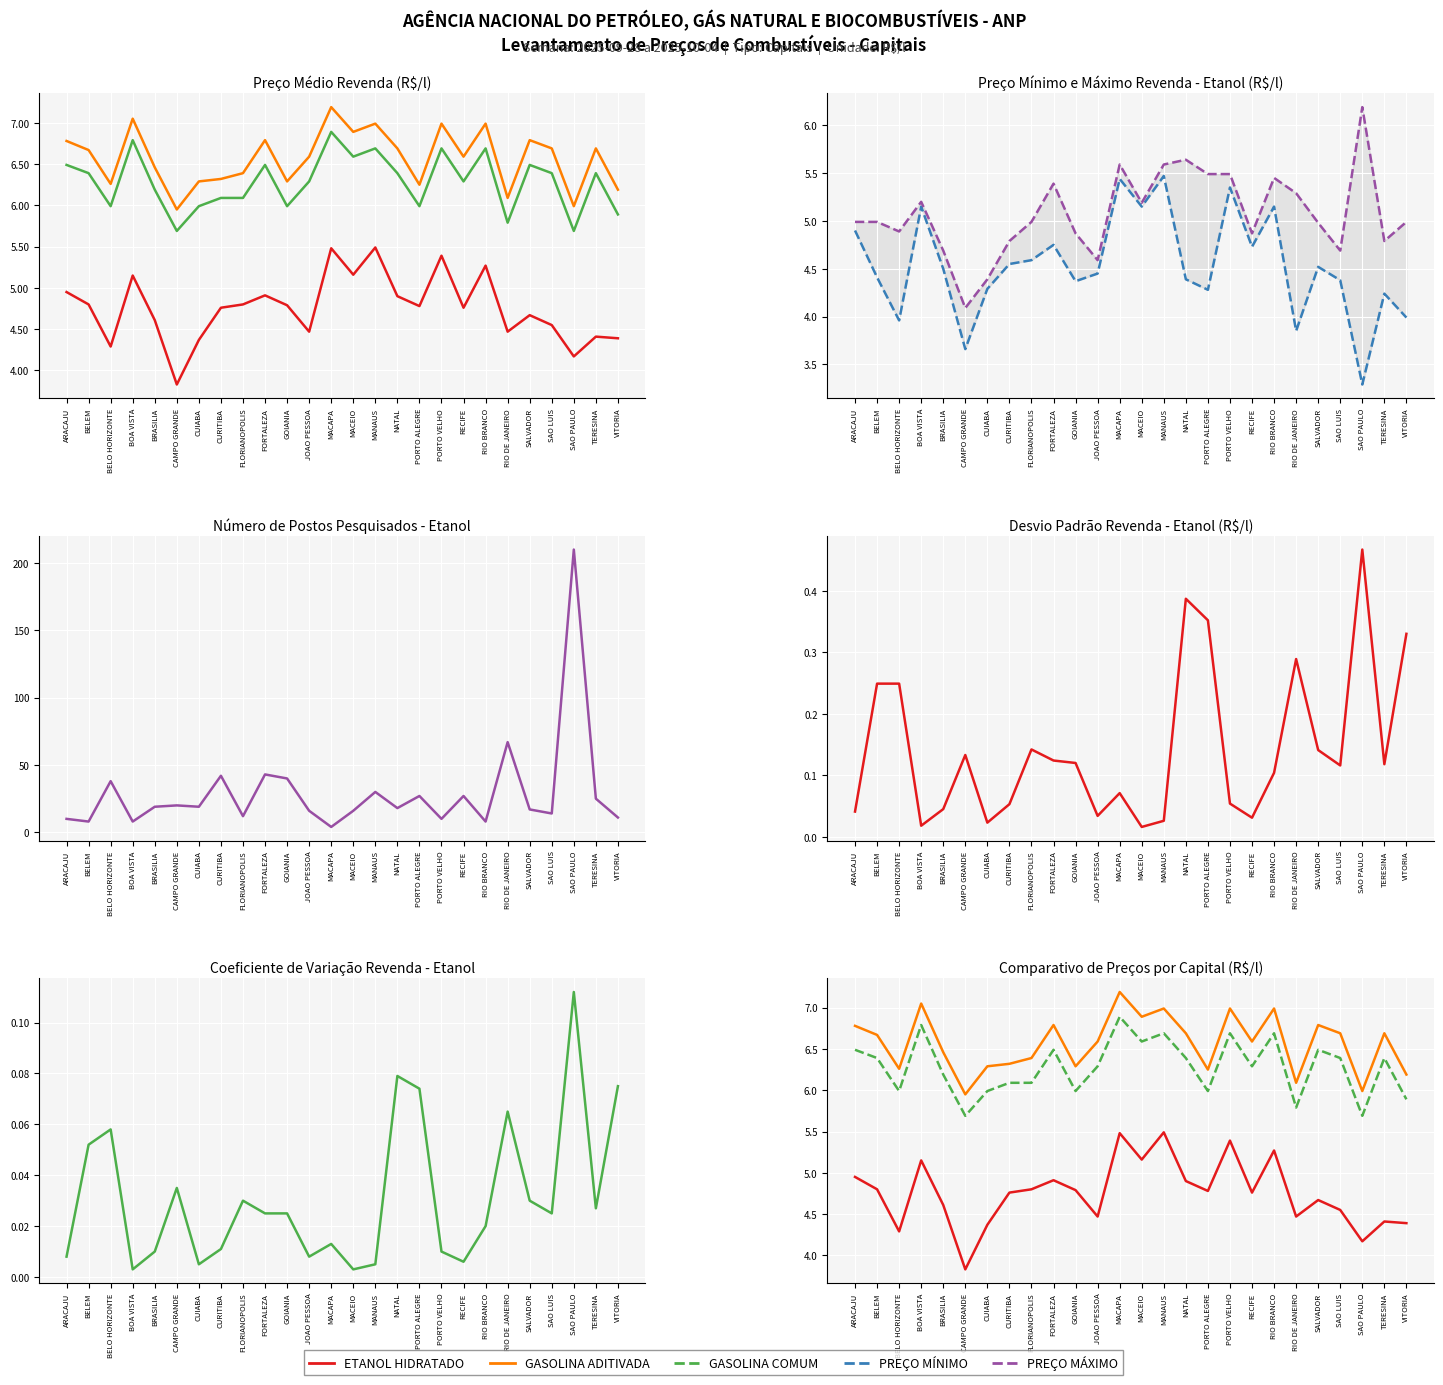

Which series changed the most between BRASILIA and PORTO ALEGRE?

PRECO MAXIMO